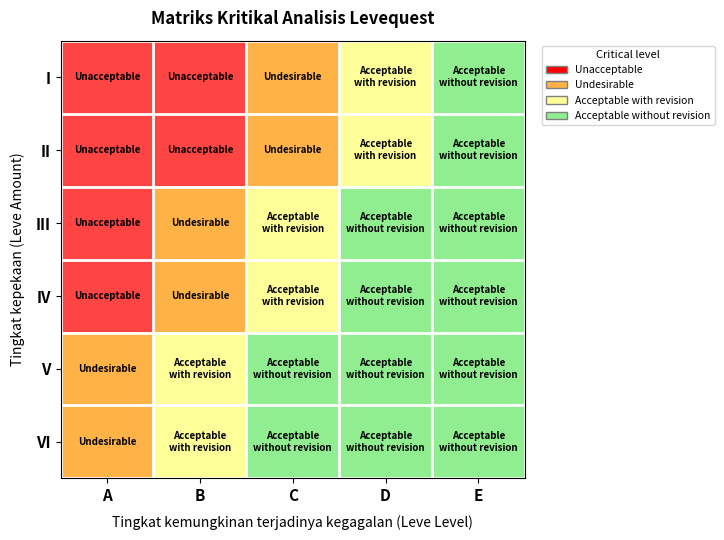

Reading right to left, transcribe all the data shown in this chart.

I: E=0	D=1	C=2	B=3	A=3
II: E=0	D=1	C=2	B=3	A=3
III: E=0	D=0	C=1	B=2	A=3
IV: E=0	D=0	C=1	B=2	A=3
V: E=0	D=0	C=0	B=1	A=2
VI: E=0	D=0	C=0	B=1	A=2